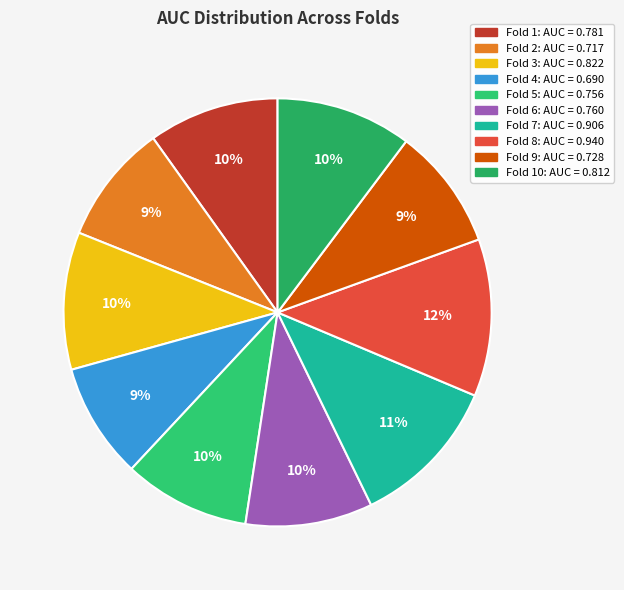

How many slices are in this pie chart?

10